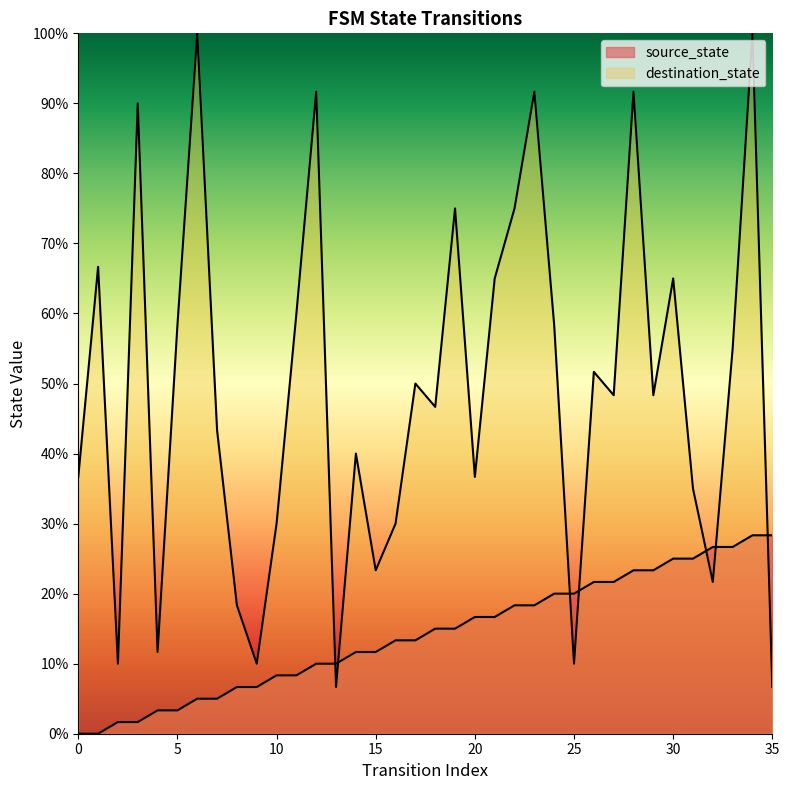

Which series has the largest total across all categories?

destination_state